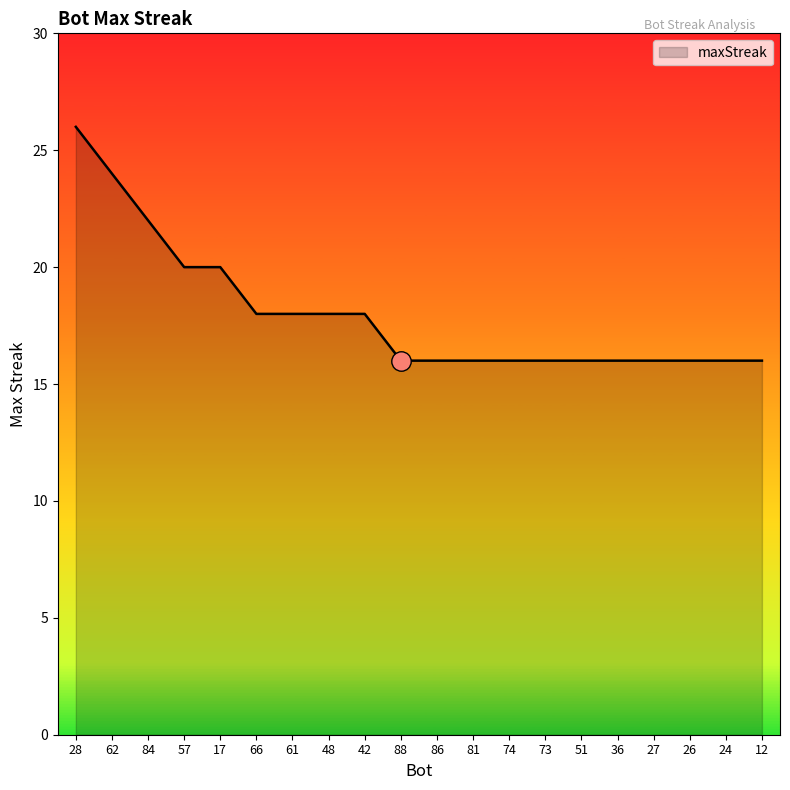

Is it true that the value at 36 is 16?

True